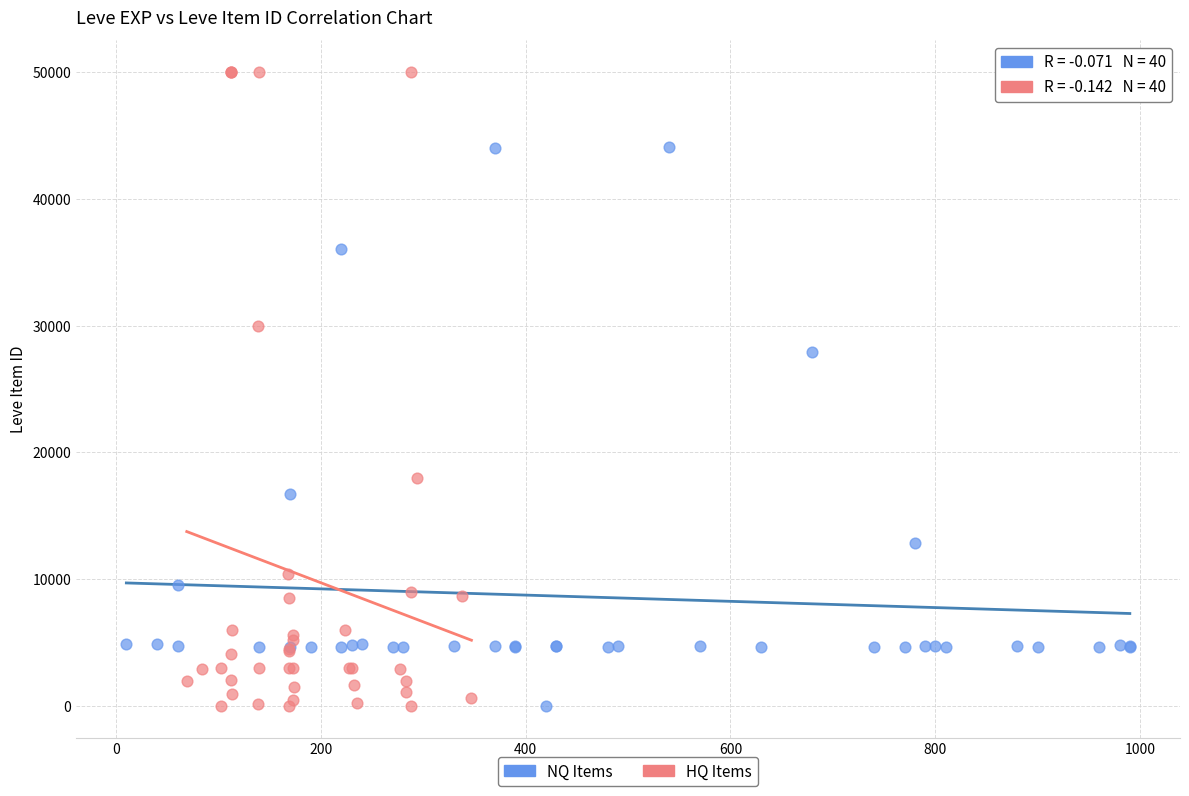

Which series has the widest spread of Y values?

HQ Items